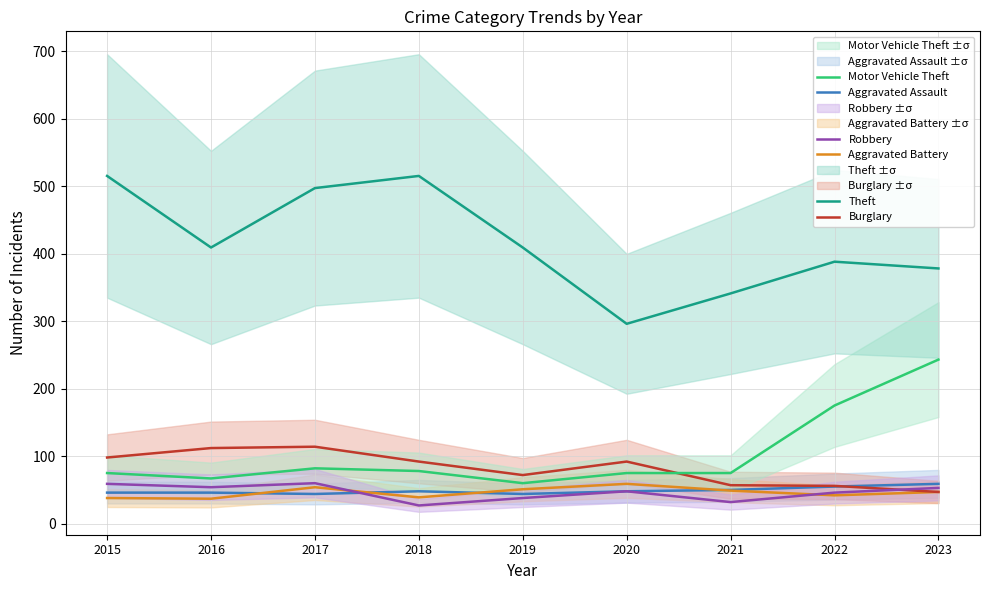

Reading right to left, extract all data points from this chart.

Aggravated Assault: 59	55	50	48	44	48	44	46	46
Aggravated Battery: 47	42	49	59	51	39	54	37	38
Burglary: 47	56	57	92	72	92	114	112	98
Motor Vehicle Theft: 243	175	75	75	60	78	82	67	75
Robbery: 53	46	32	48	38	27	60	54	59
Theft: 378	388	341	296	409	515	497	409	515